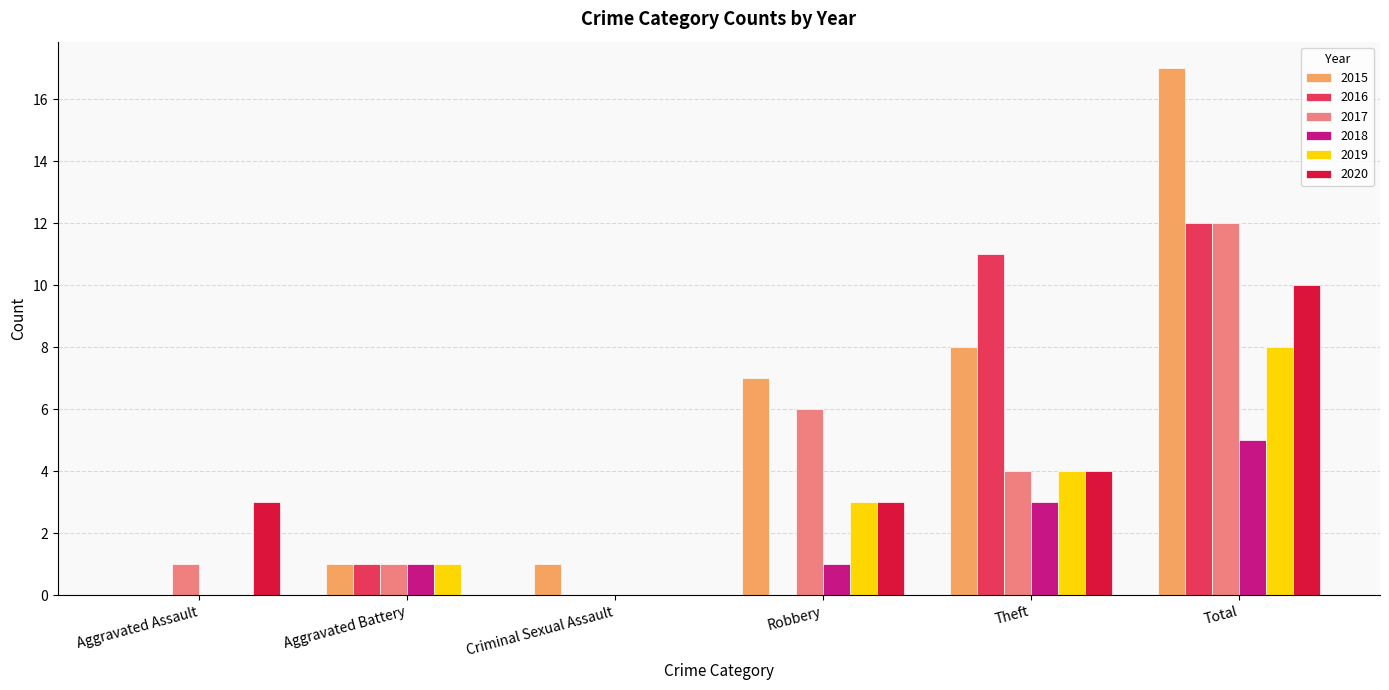

What is the highest value of the 2015 series?

17